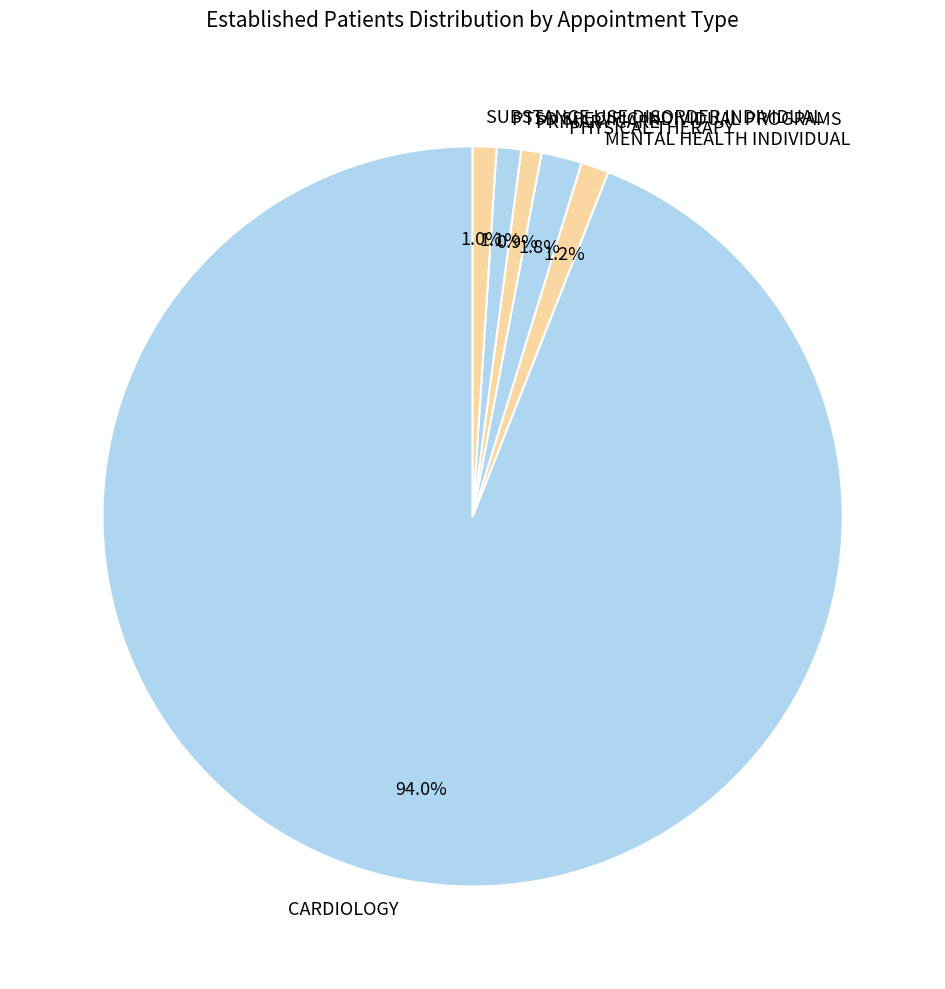

To the nearest percent, what is the average slice percentage?

17%